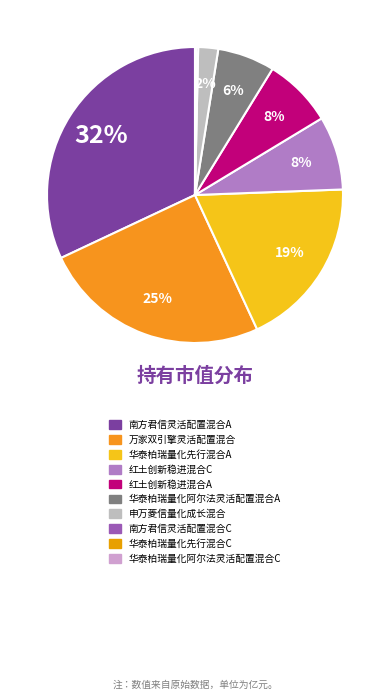

Is it true that 南方君信灵活配置混合C is 1% of the pie?

False